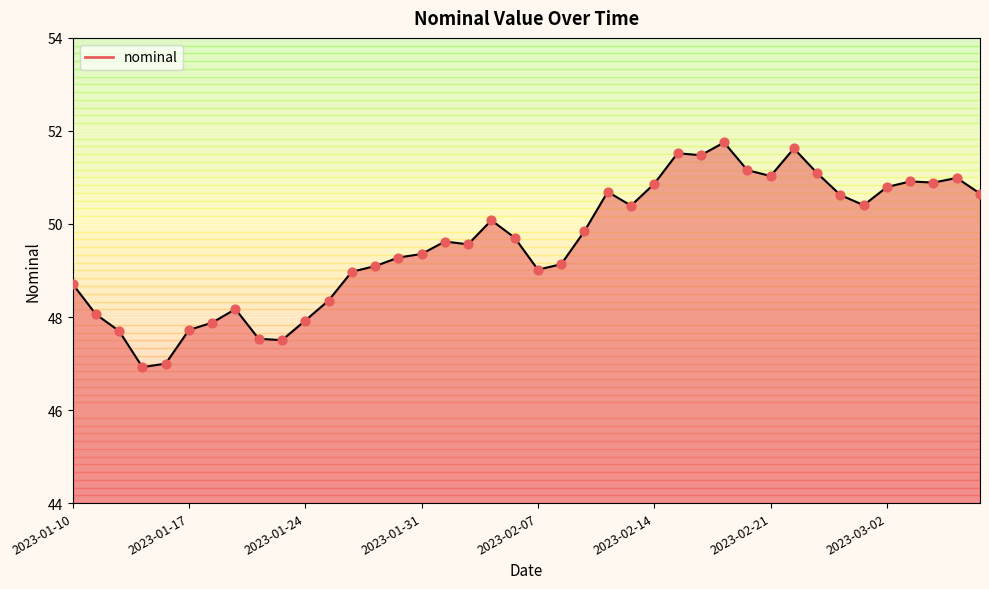

Which series reaches the minimum Y coordinate?

nominal_line